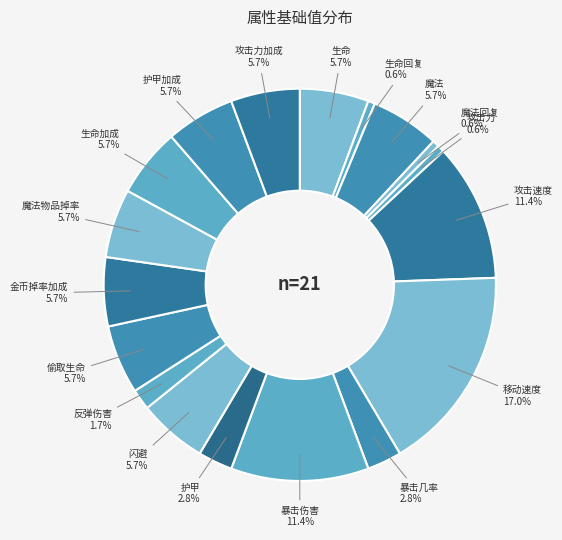

How many slices are in this pie chart?

18